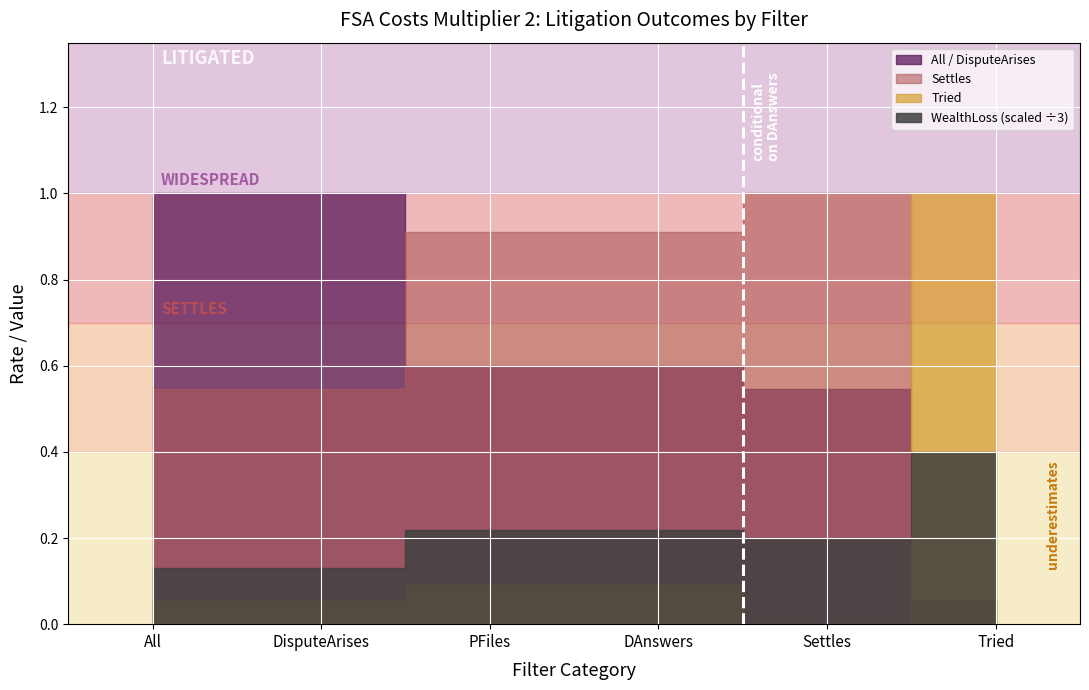

What position from the right is PFiles?

4